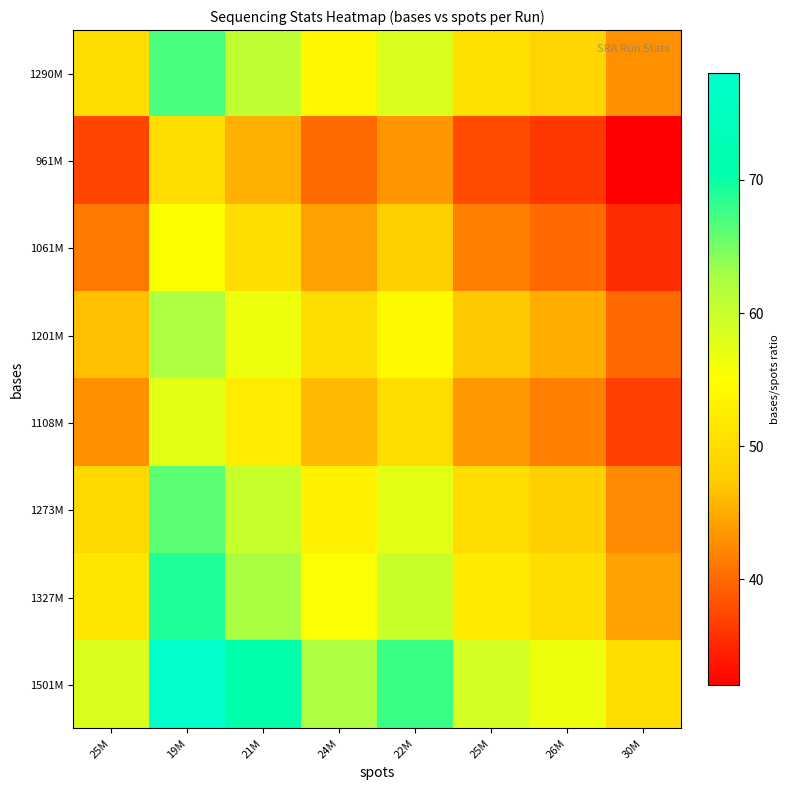

Which series changed the most between 21M and 24M?

1501M